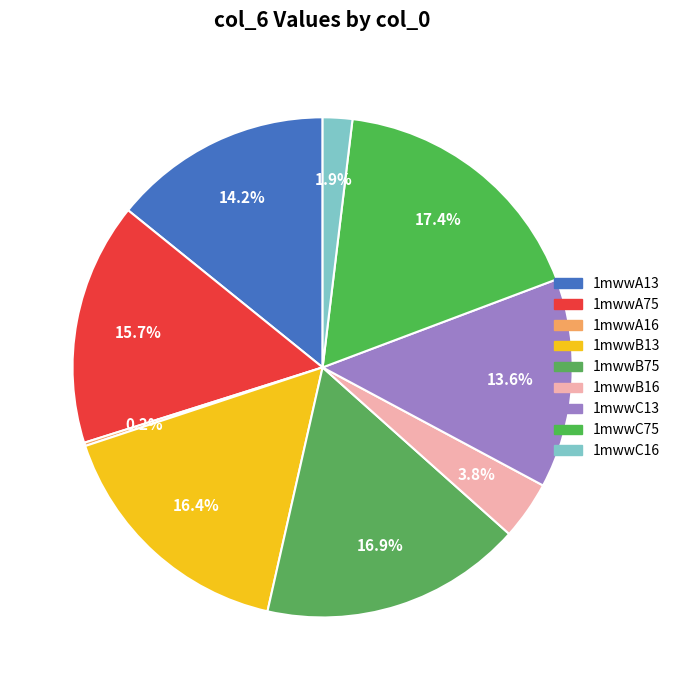

The 1mwwA75 slice represents 10% of the pie. True or false?

False